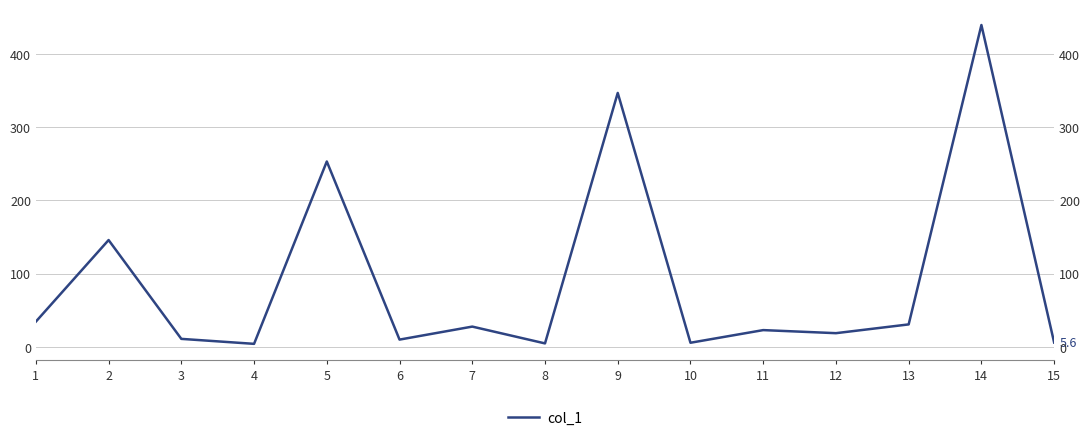

Where is the data nearest to the value 221?

5